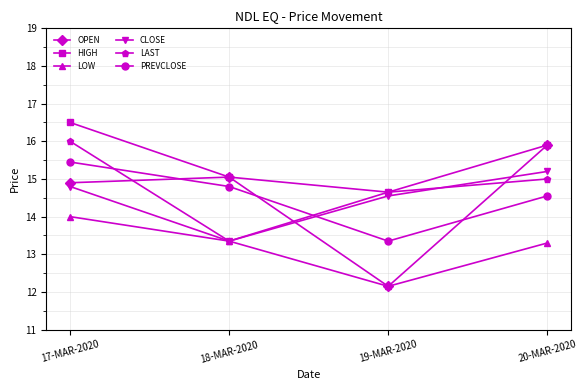

The value of OPEN at 17-MAR-2020 is 4.5. True or false?

False